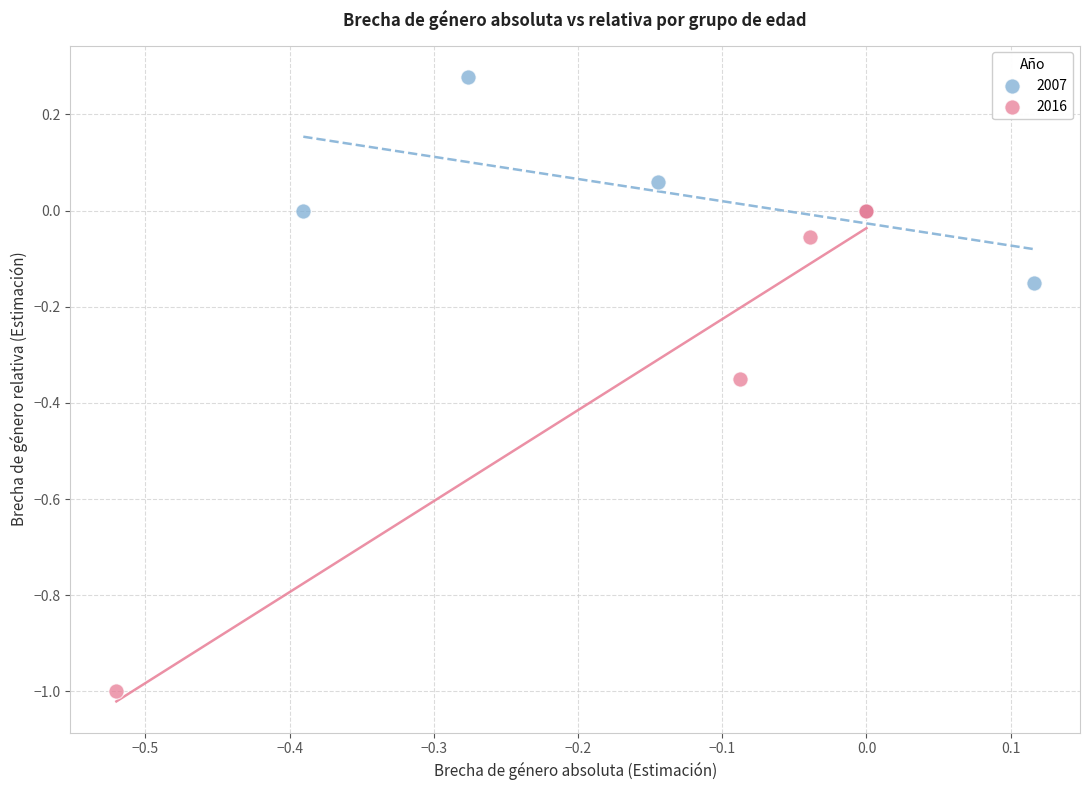

Which series contains the highest Y value?

2007